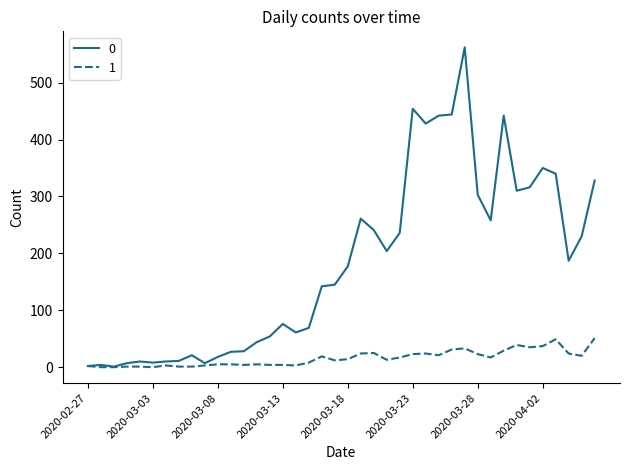

What is the difference between the maximum and minimum values in the 0 series?

561